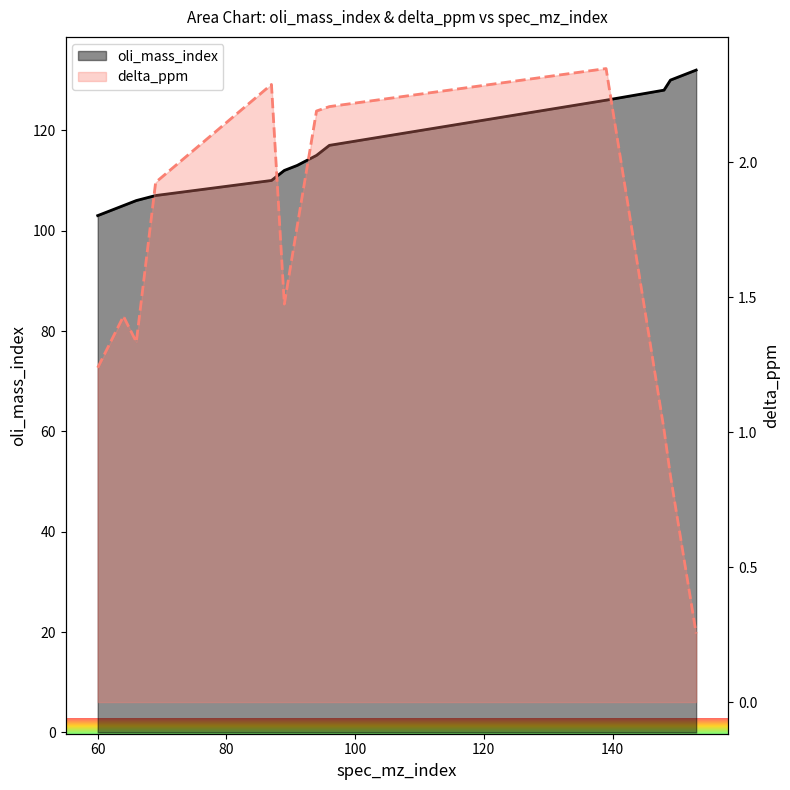

What is the difference between the second highest and second lowest values in the oli_mass_index series?

25.0